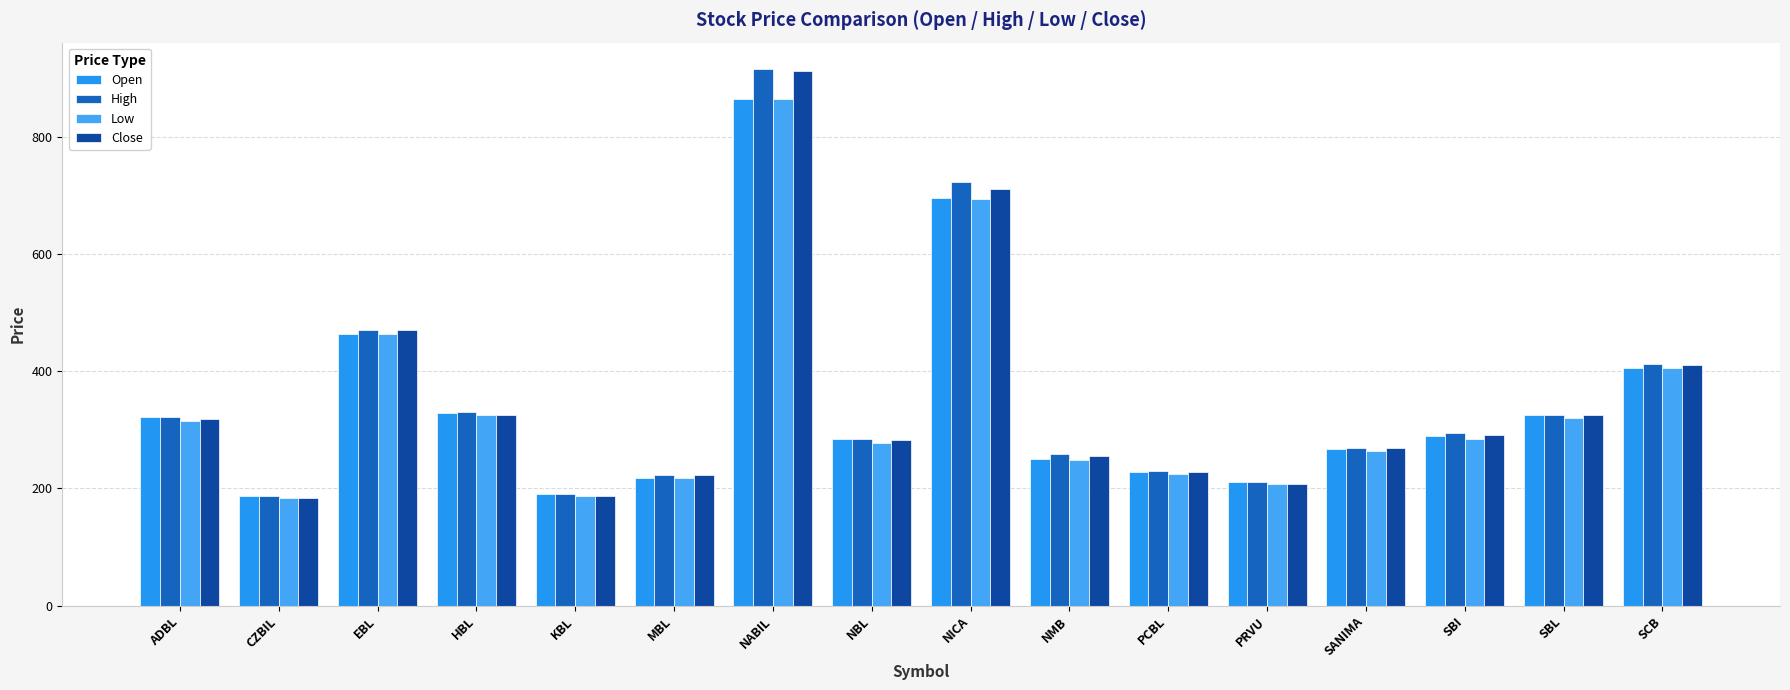

How many data points in Low are less than 285?

8